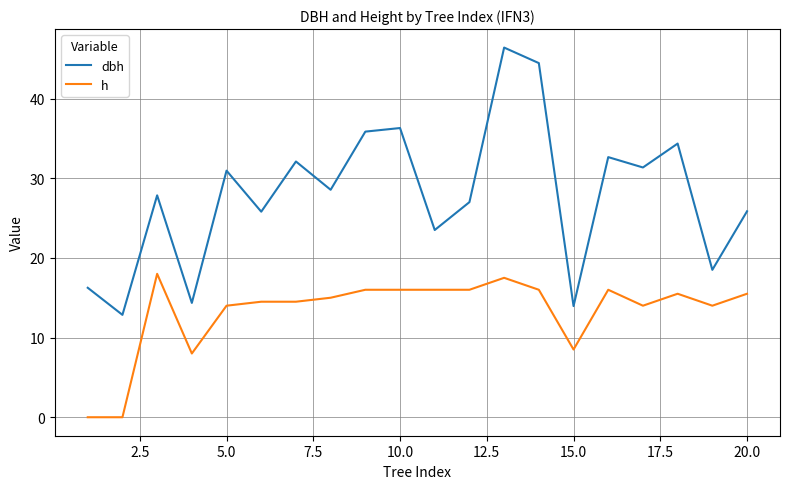

What is the difference between the maximum and minimum values in the h series?

18.0